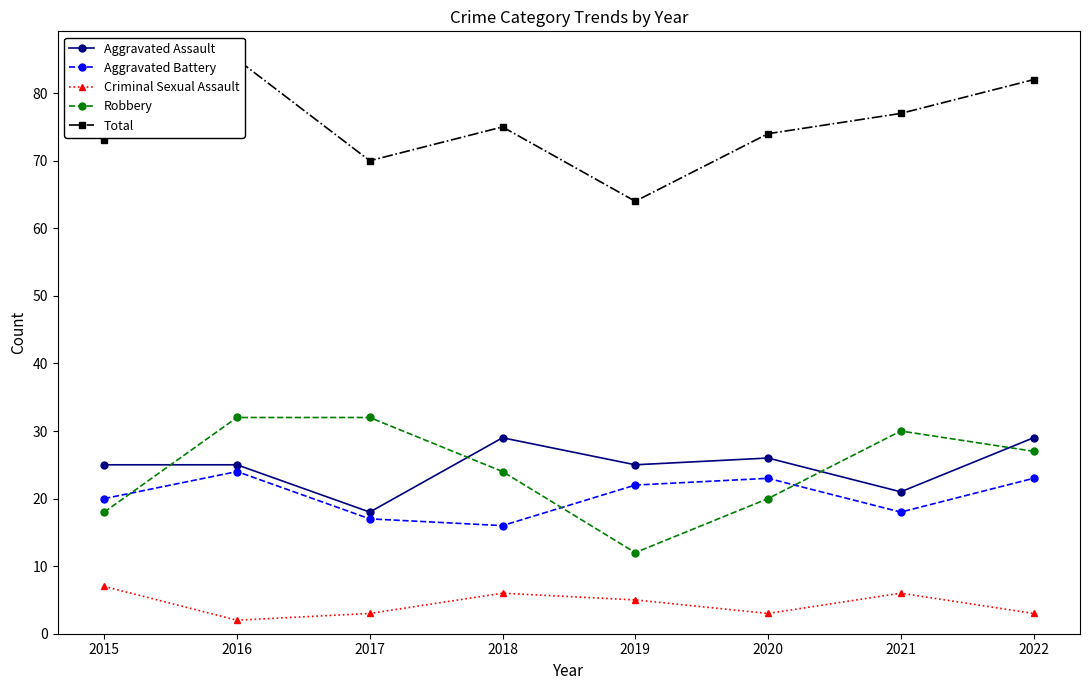

True or false: Total and Aggravated Assault intersect in this chart.

False